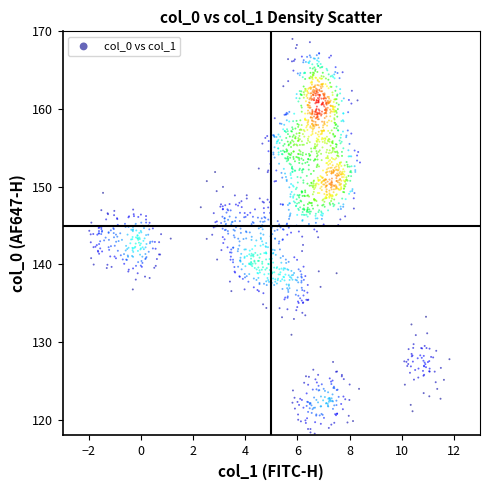

What is the range of Y values (max minus min)?

51.3